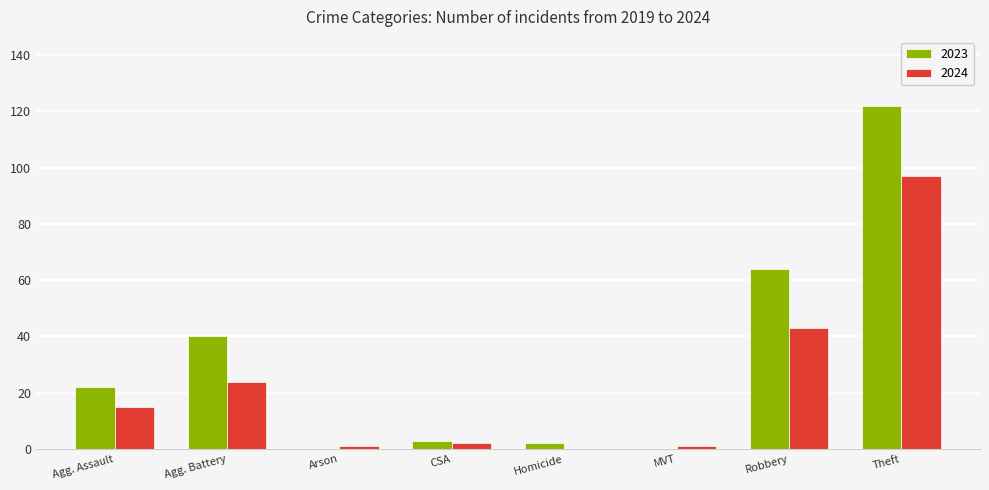

How many series are shown in this chart?

2